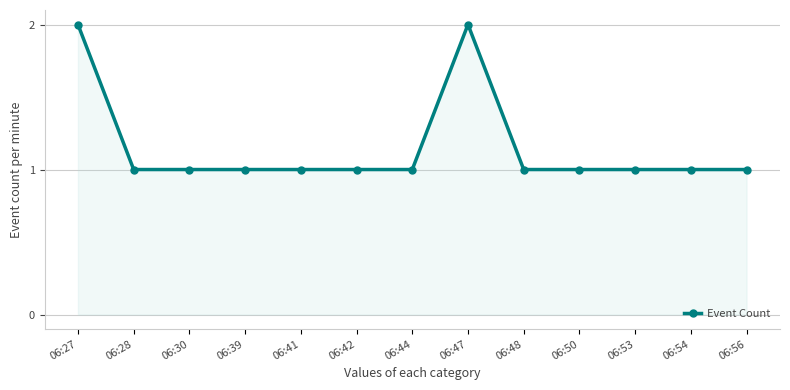

Read the value at 06:30.

1